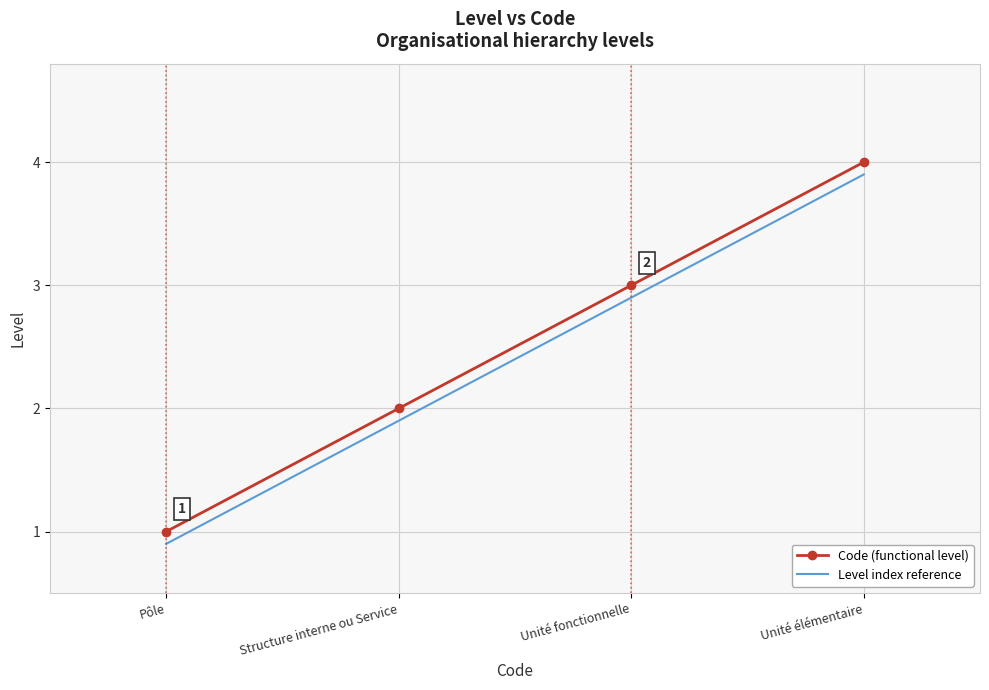

What is the sum of the Code (functional level) values at Unité élémentaire and Pôle?

5.0